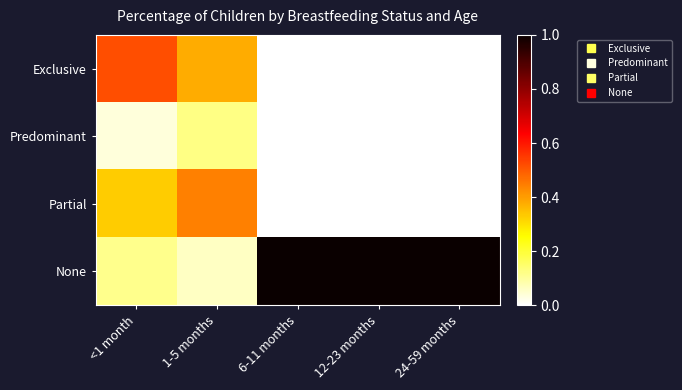

Between 1-5 months and <1 month, which is larger?

<1 month